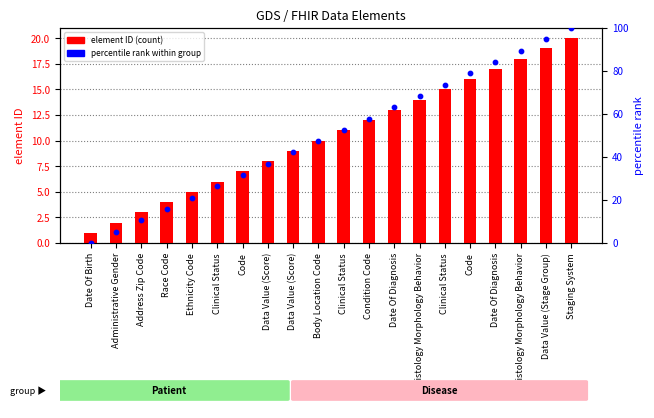

Which series has the largest total across all categories?

percentile rank within group